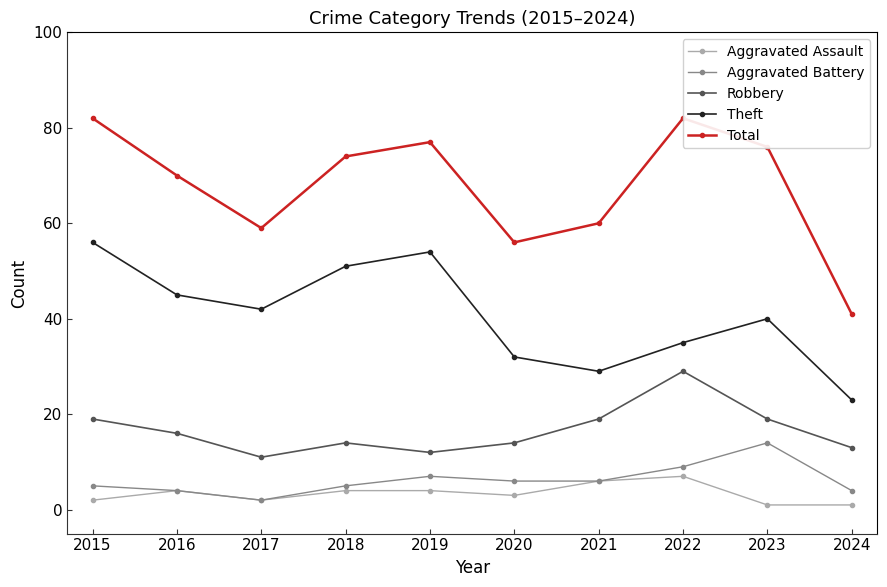

What are all the series names shown in the legend?

Aggravated Assault, Aggravated Battery, Robbery, Theft, Total